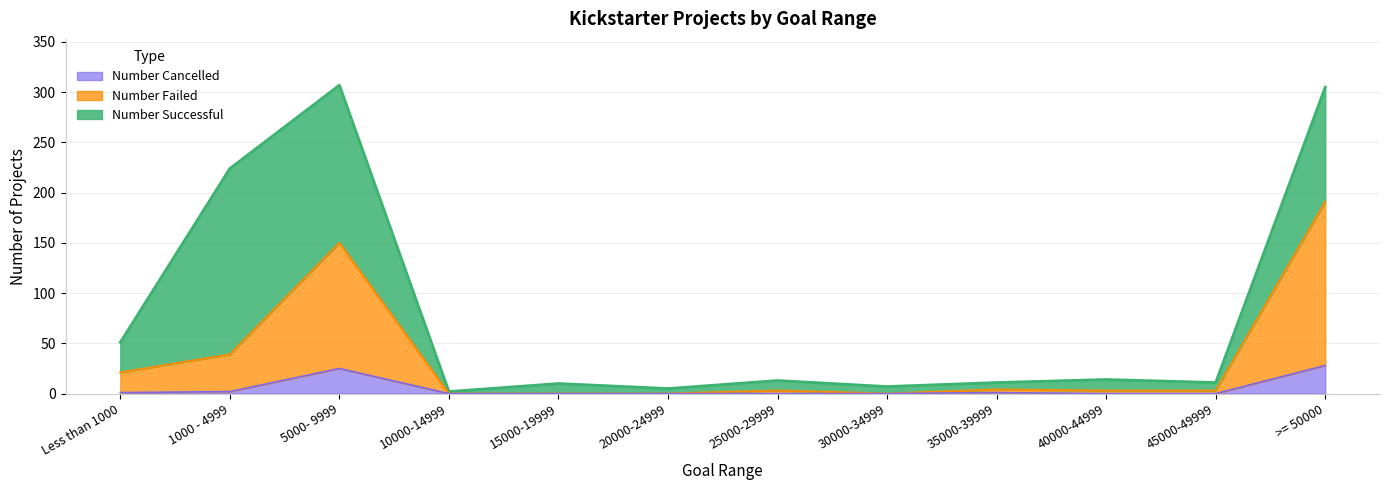

True or false: Number Cancelled and Number Failed intersect in this chart.

False